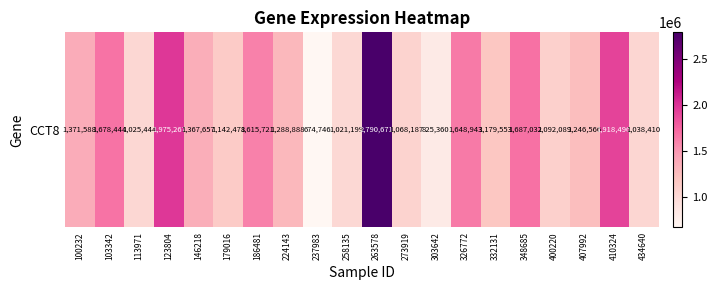

What value does the data have at 123804, to the nearest 50?

1975250